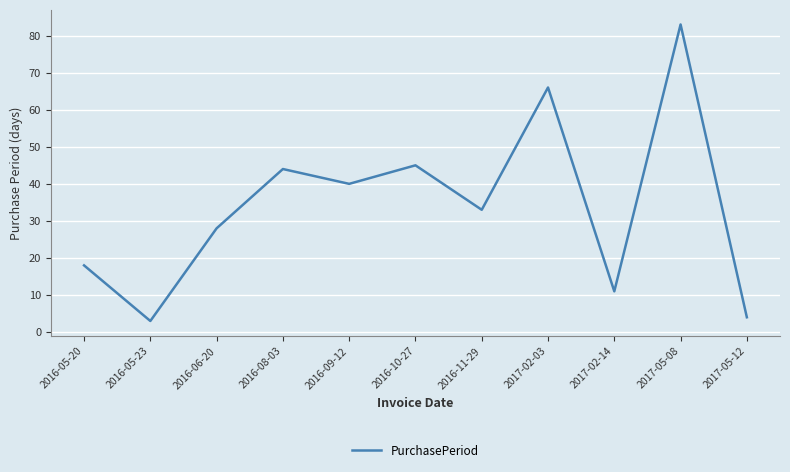

Reading left to right, what are all the values shown in this chart?

18	3	28	44	40	45	33	66	11	83	4